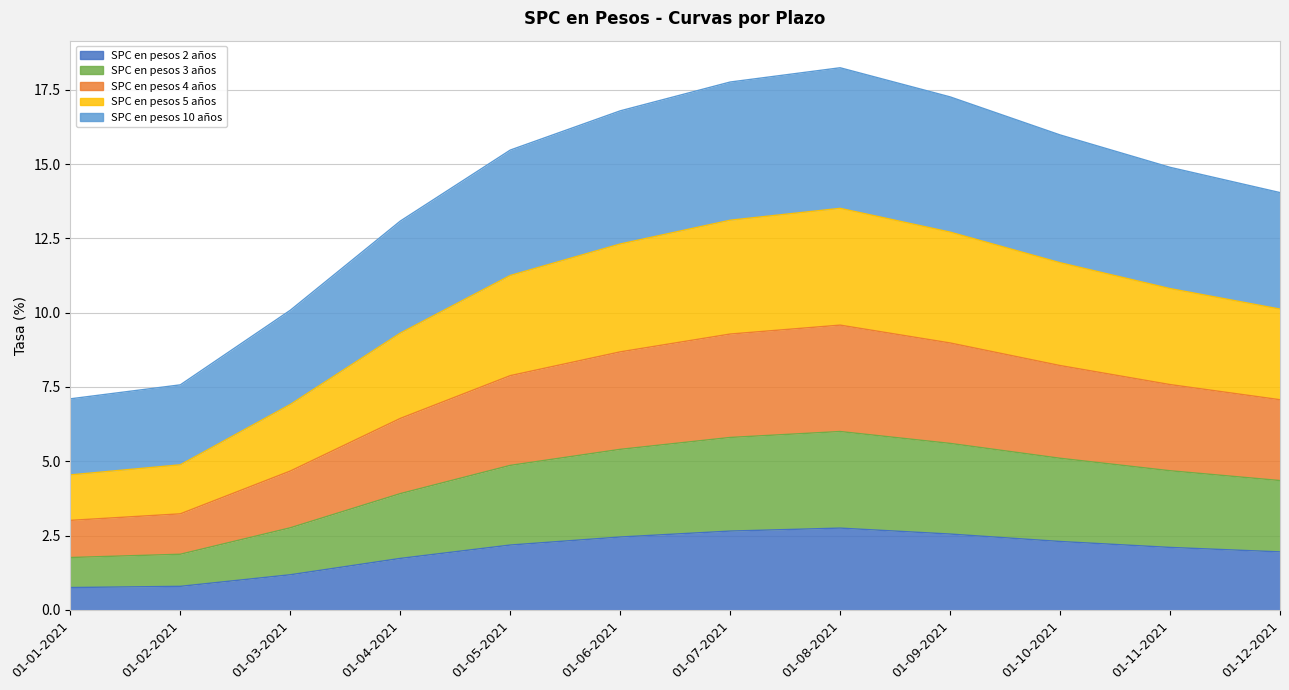

At which label is SPC en pesos 5 años closest to 9?

01-04-2021